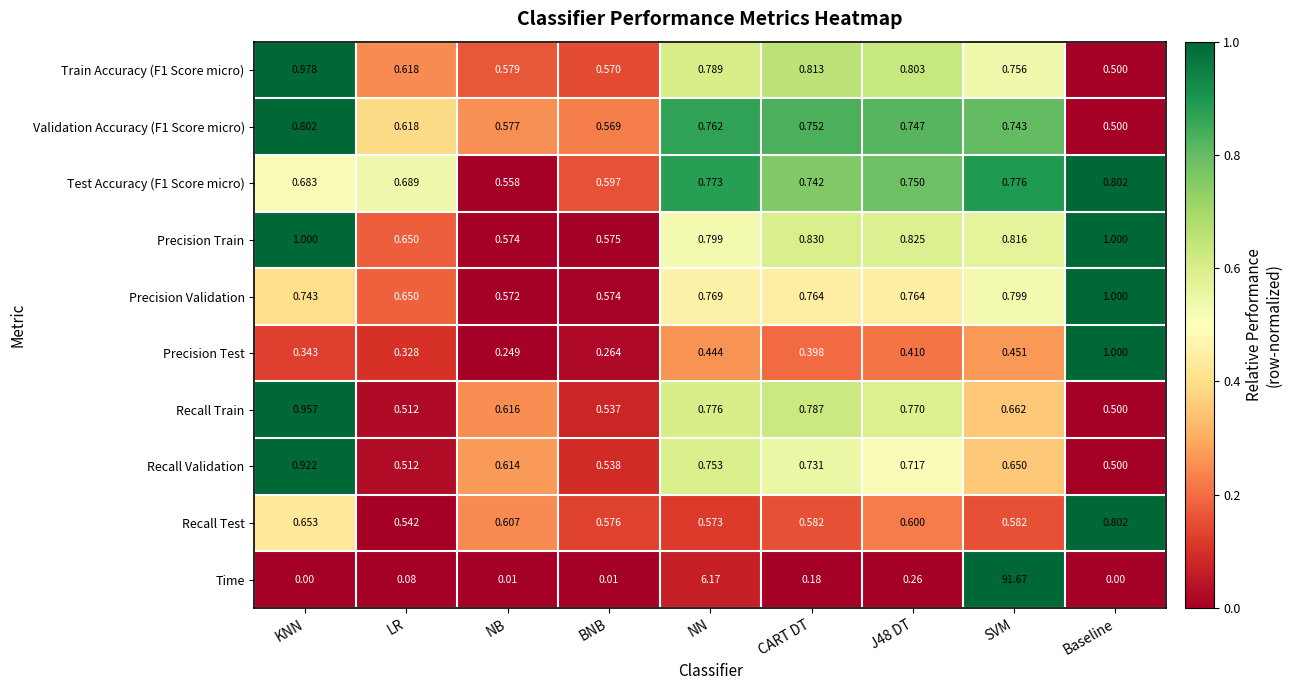

Between LR and Baseline, which series saw the biggest shift?

Precision Test